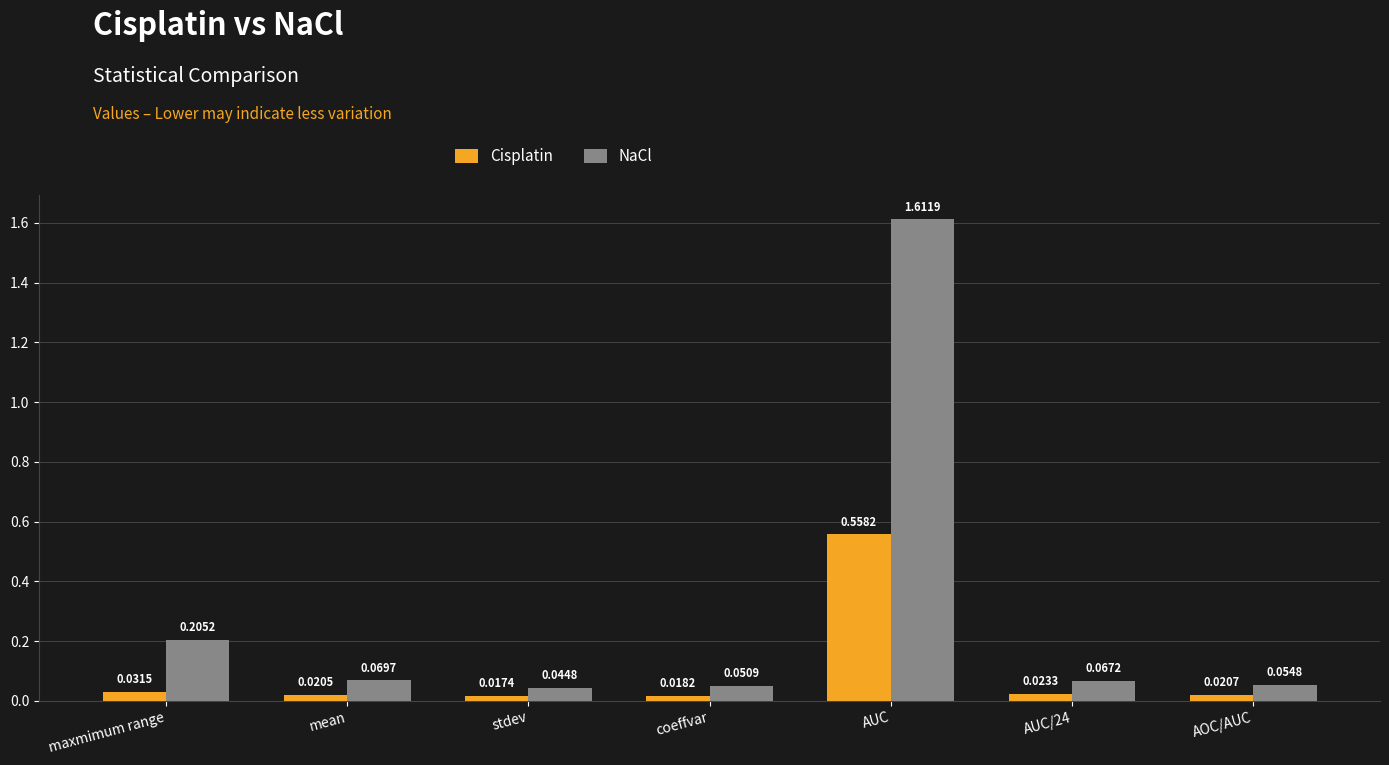

What are all the series names shown in the legend?

Cisplatin, NaCl